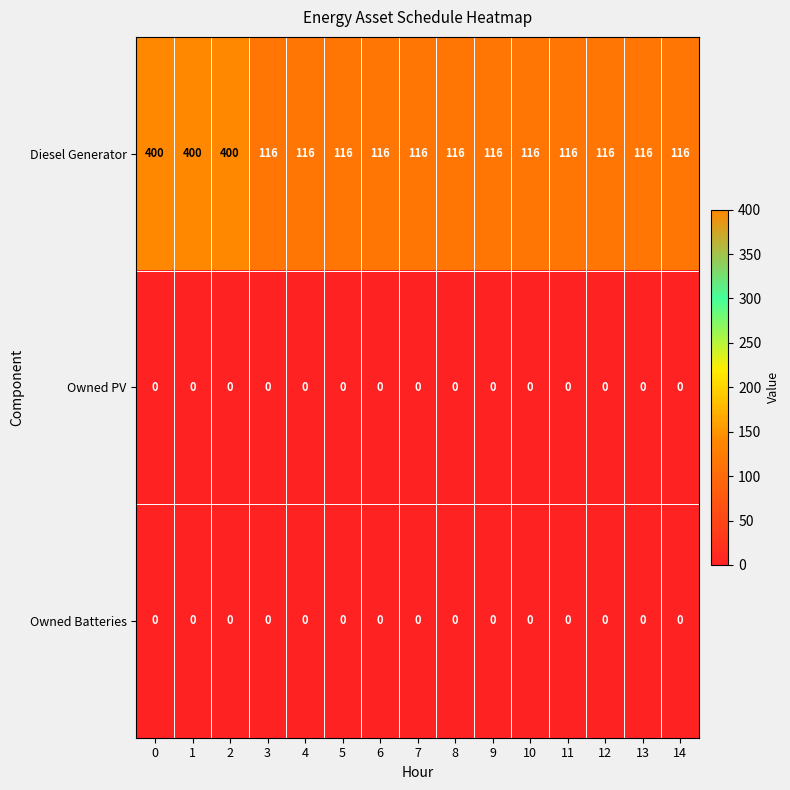

The Diesel Generator series shows 36 at 8. True or false?

False